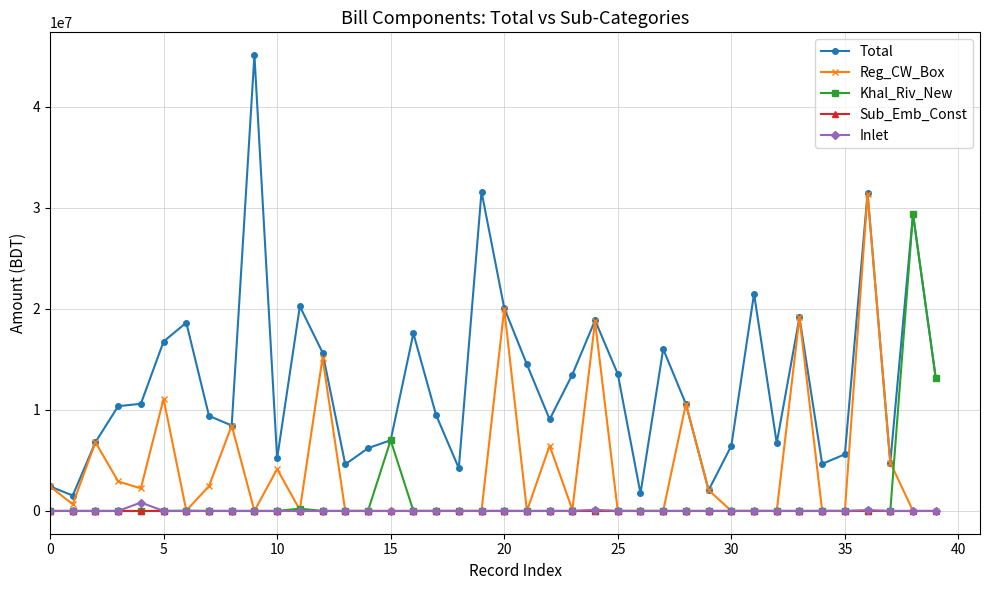

True or false: Total and Sub_Emb_Const cross at least once.

False